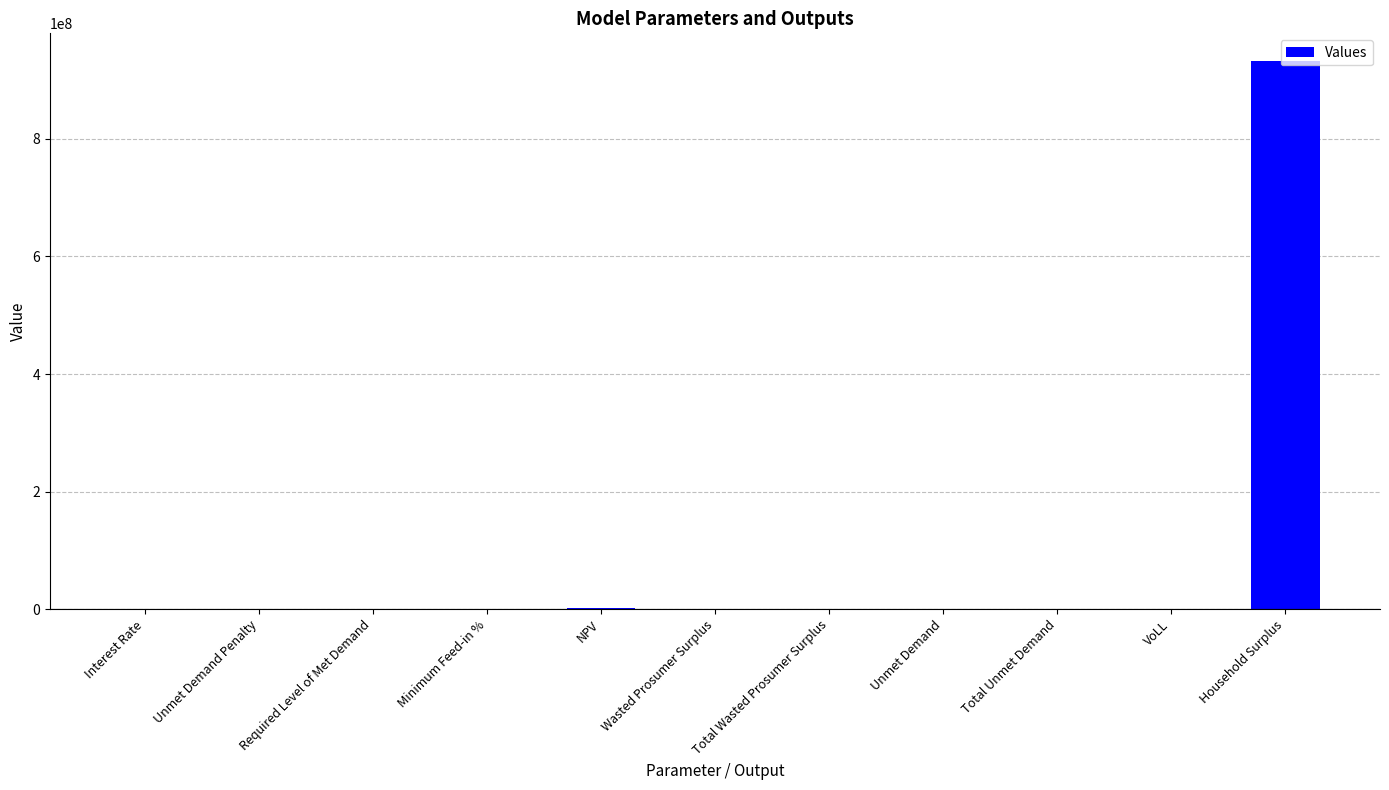

What is the maximum value shown in the chart?

932931971.3